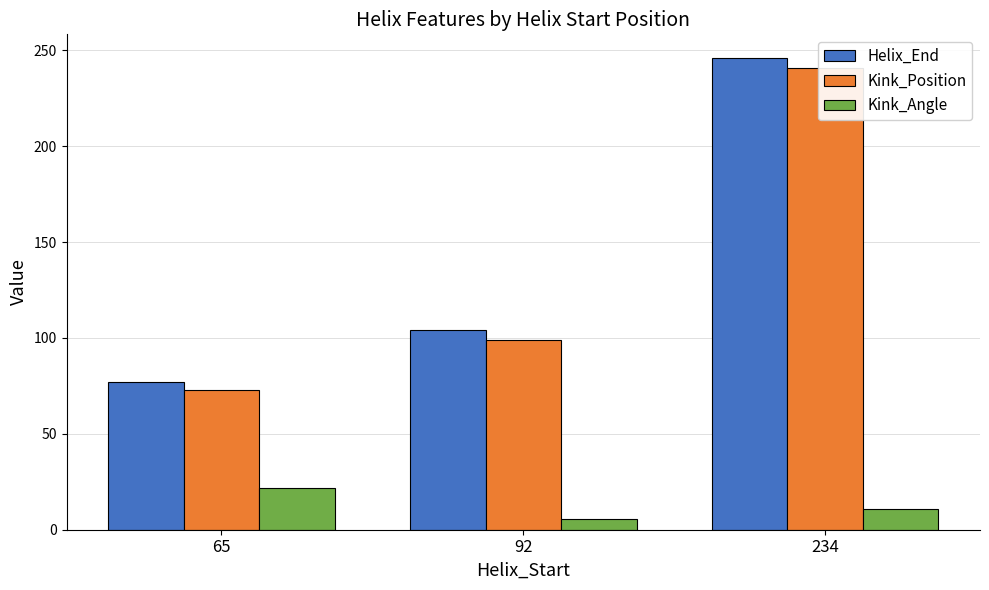

Where is Helix_End nearest to the value 161?

92